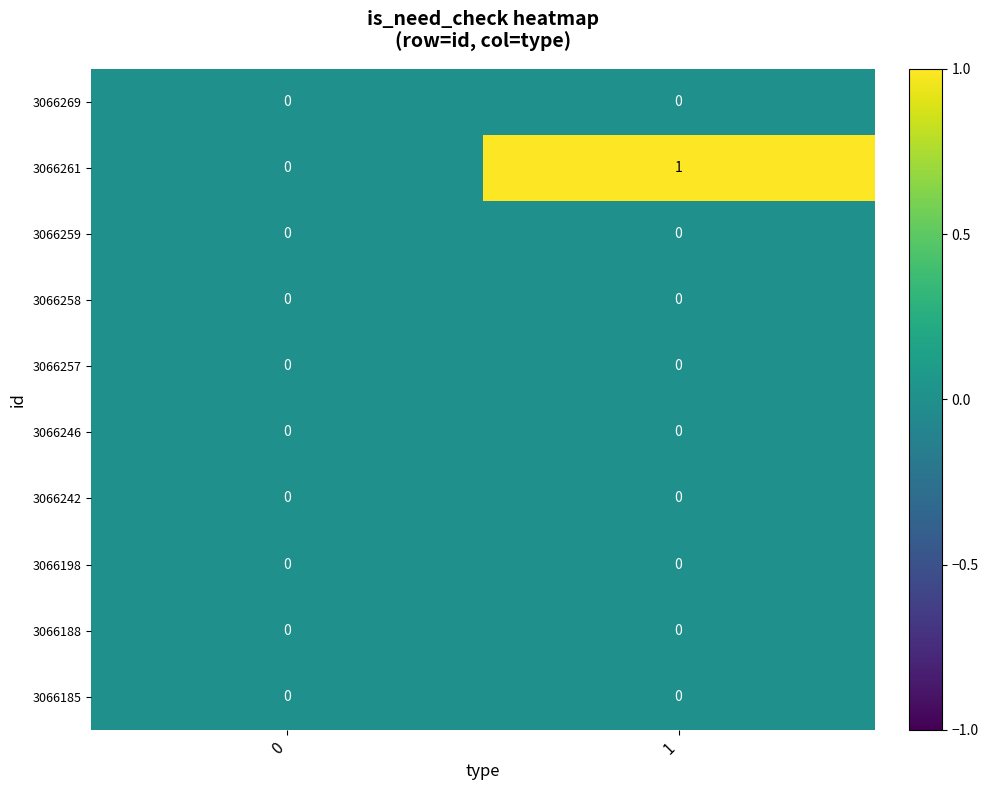

Reading left to right, list all the values displayed in this chart.

3066269: 0	0
3066261: 0	1
3066259: 0	0
3066258: 0	0
3066257: 0	0
3066246: 0	0
3066242: 0	0
3066198: 0	0
3066188: 0	0
3066185: 0	0